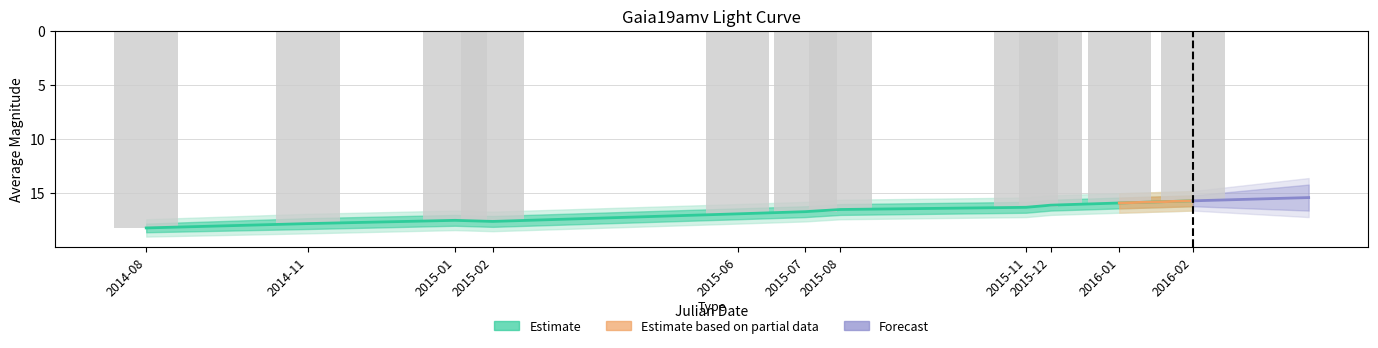

At which label is the value closest to 16?

2016-01